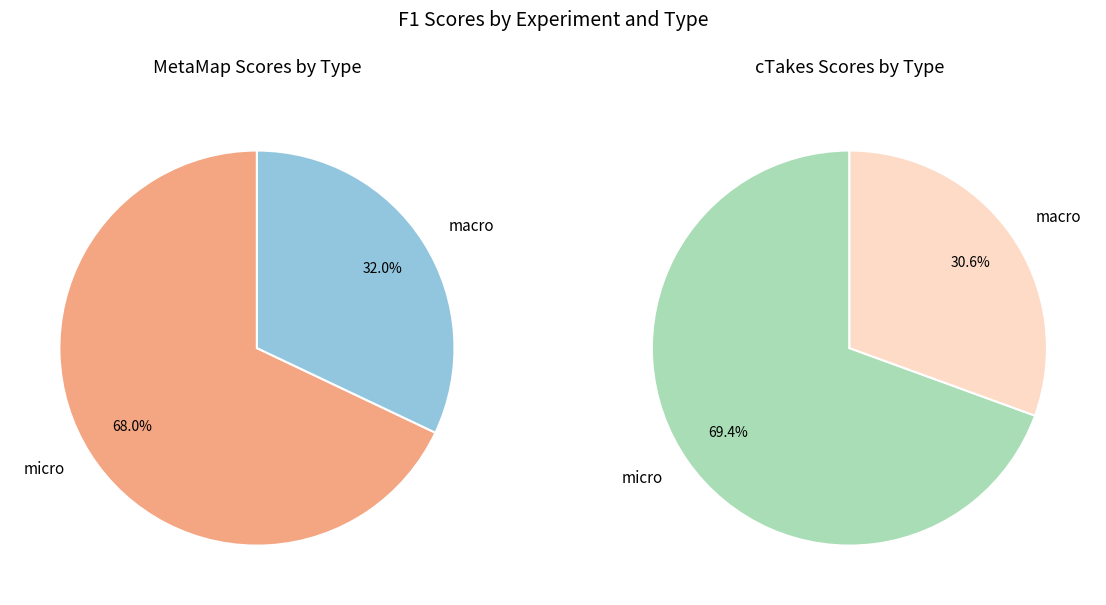

Is it true that micro is 69% of the pie?

True